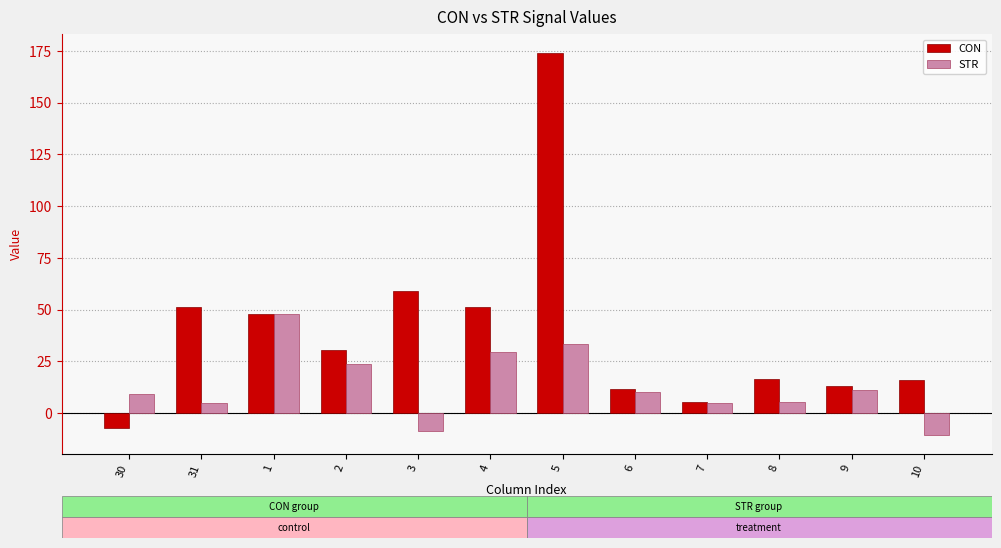

Between 3 and 8, which series saw the biggest shift?

CON